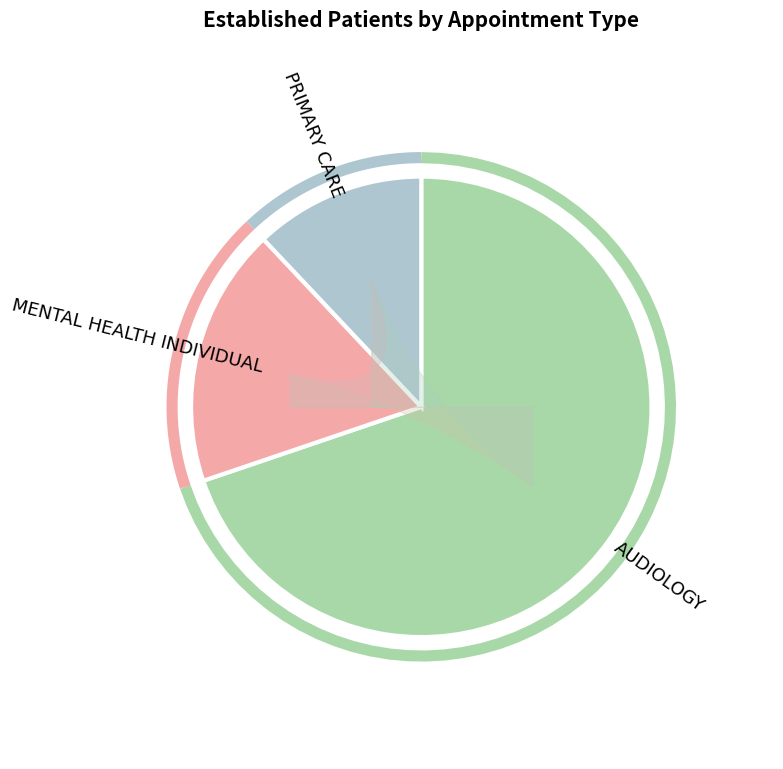

What percentage is the PRIMARY CARE slice, to the nearest percent?

12%